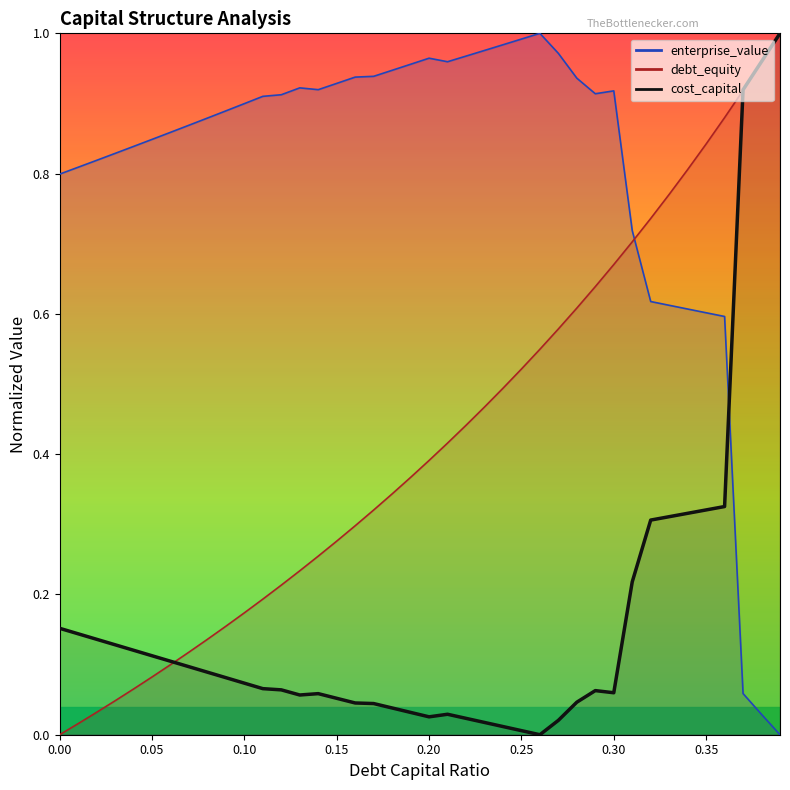

How many intersections are there between cost_capital and debt_capital?

2